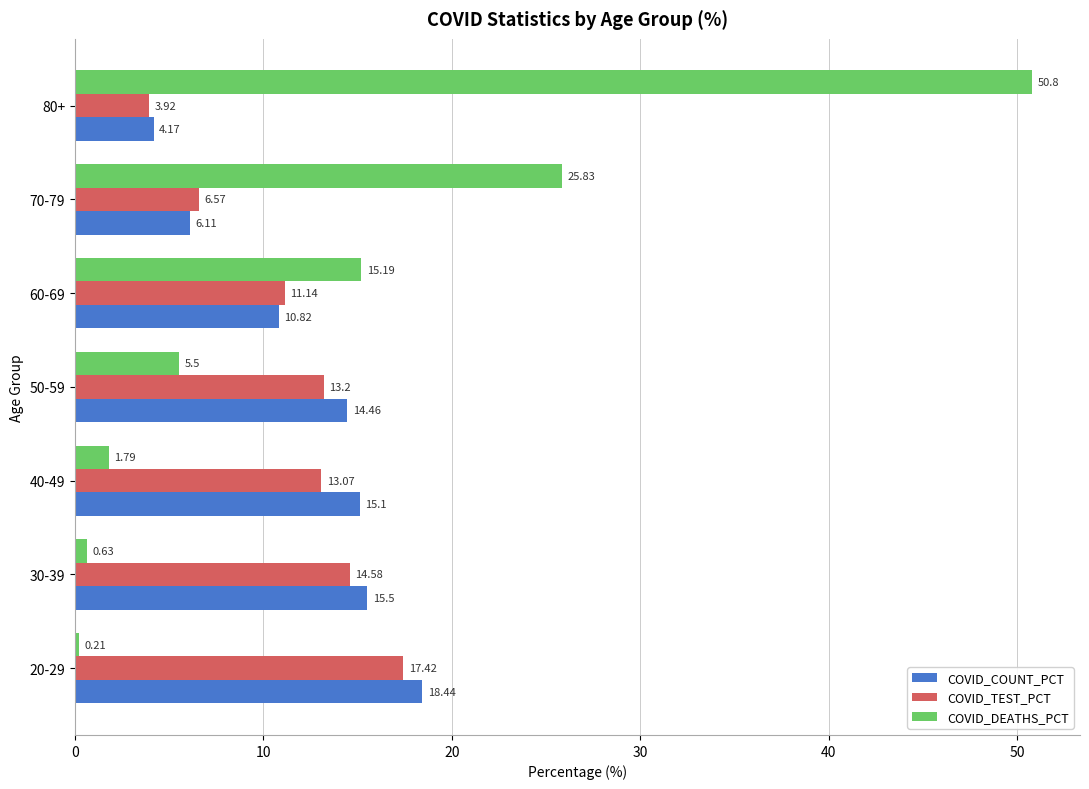

How many distinct data groups are displayed?

3